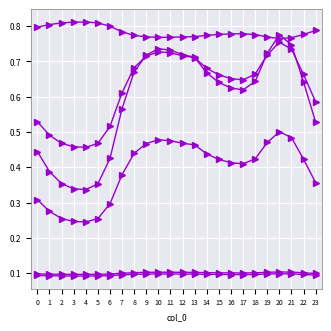

Which label corresponds to the largest value in the chart?

4